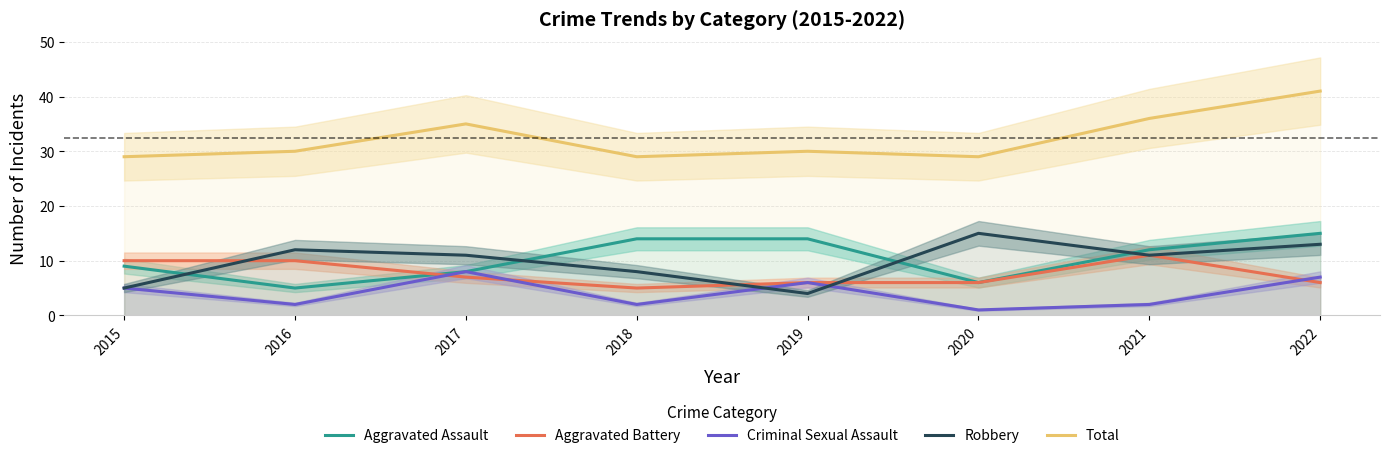

True or false: Total and Criminal Sexual Assault cross at least once.

False